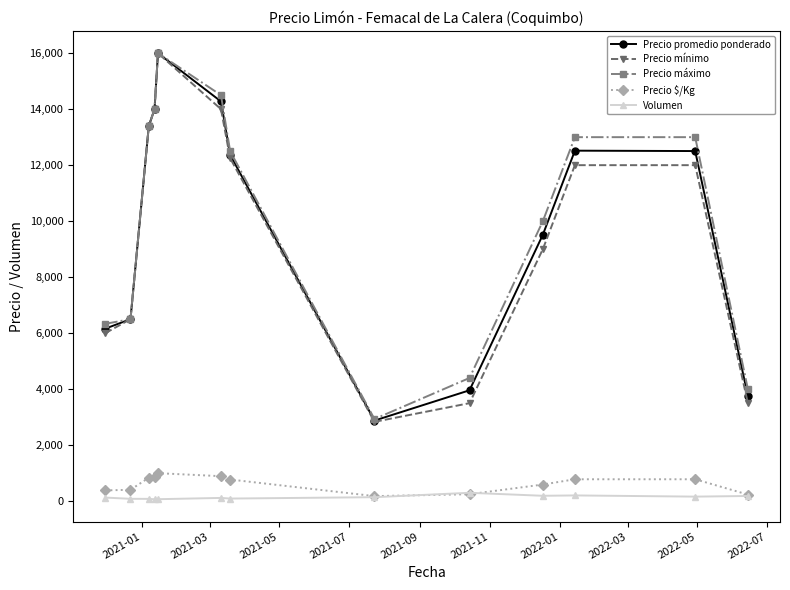

Which series has the widest spread of values?

Precio mínimo